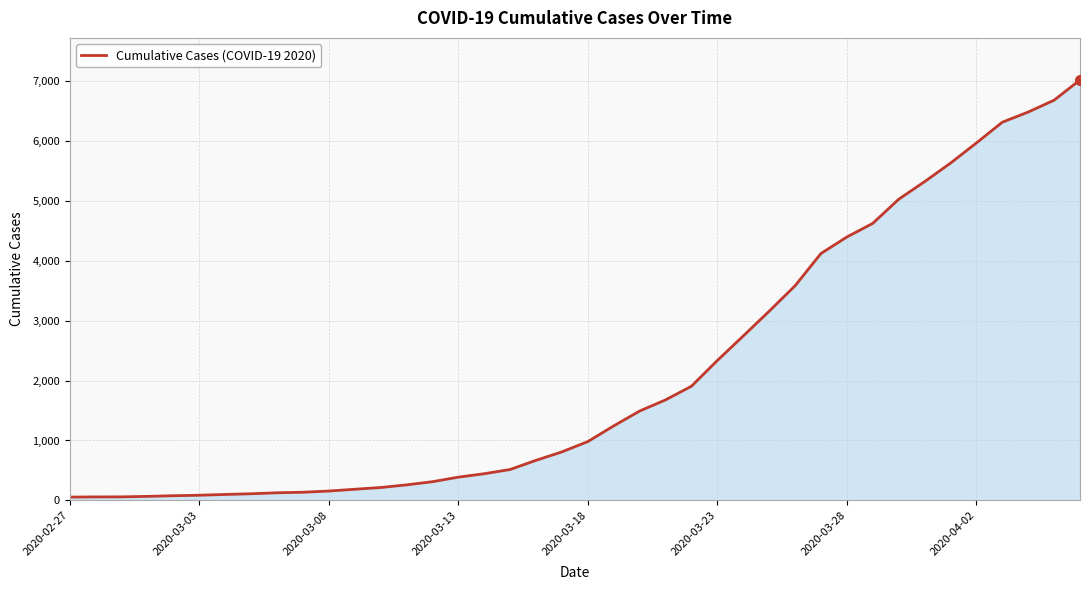

How many values are below 982?

20